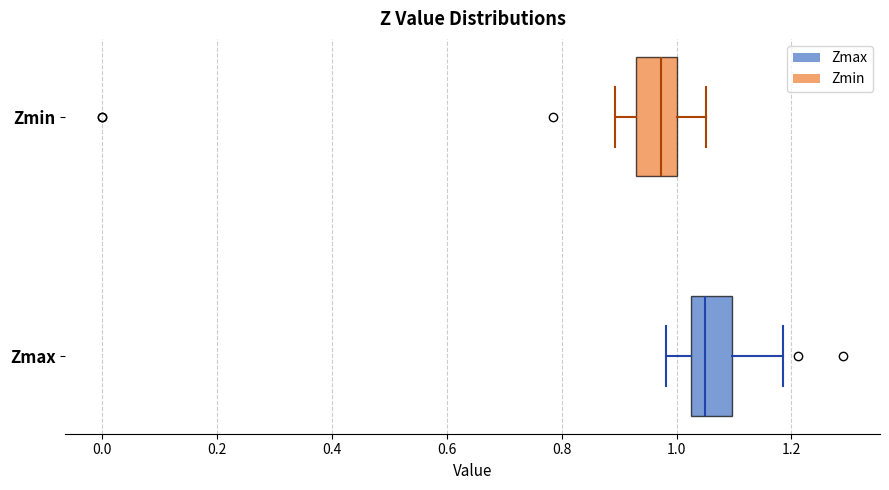

Reading bottom to top, transcribe this box plot: for each box, give where its median line is, the range the box spans, and where its two whiskers end, as read against the x-axis. The values are not printed on the chart, so give them approximately, as read against the axis.

Zmax: median 1.06, box 1.02 to 1.10, whiskers 0.98 to 1.18
Zmin: median 0.98, box 0.92 to 1.00, whiskers 0.90 to 1.06